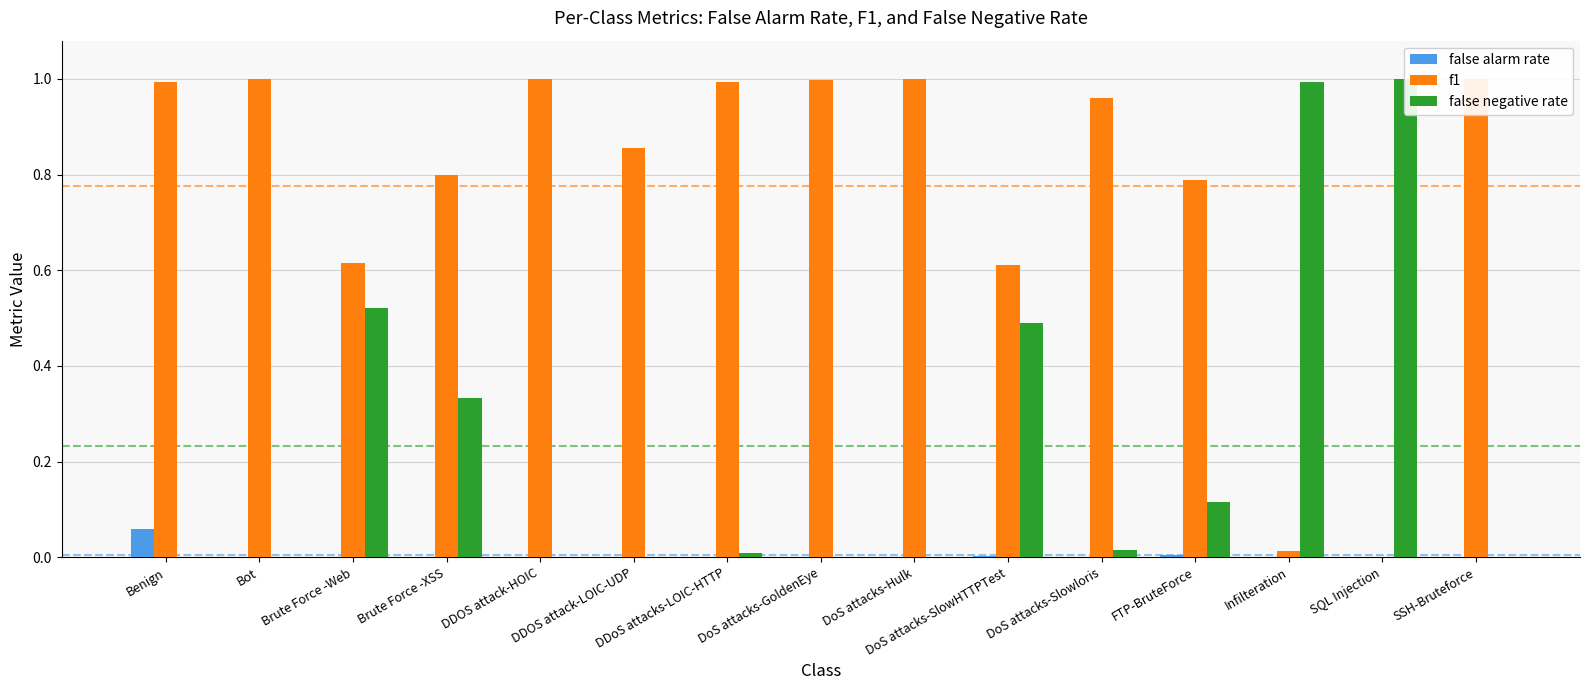

What are all the series names shown in the legend?

false alarm rate, f1, false negative rate